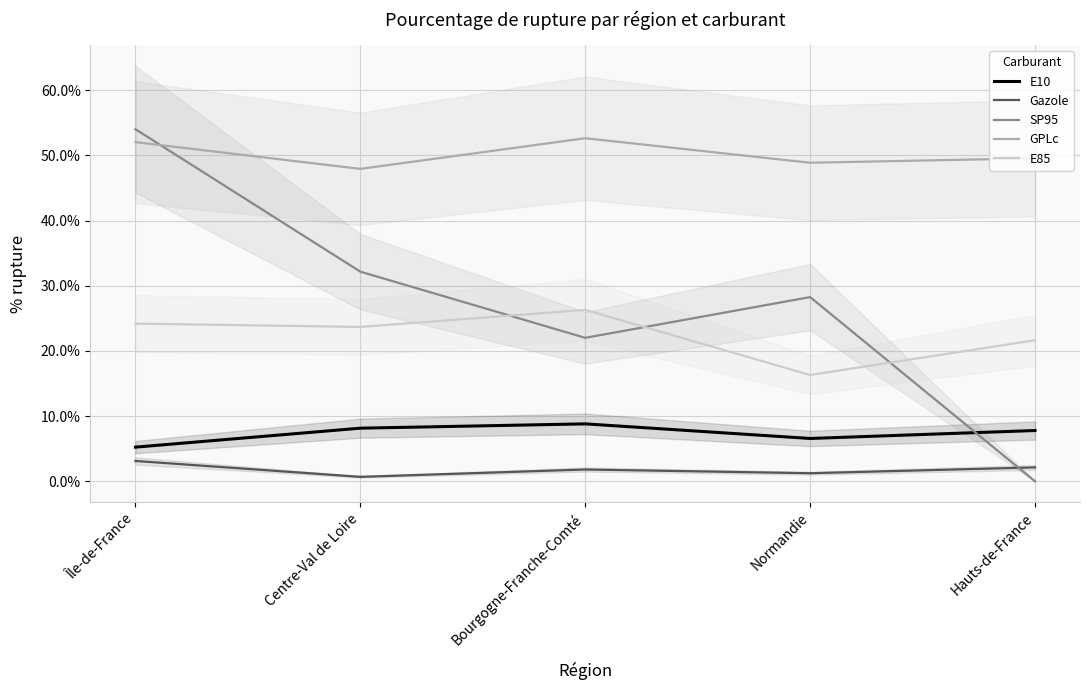

Reading left to right, list all the values displayed in this chart.

E10: Île-de-France=5.2	Centre-Val de Loire=8.2	Bourgogne-Franche-Comté=8.8	Normandie=6.6	Hauts-de-France=7.8
Gazole: Île-de-France=3.1	Centre-Val de Loire=0.7	Bourgogne-Franche-Comté=1.8	Normandie=1.2	Hauts-de-France=2.1
SP95: Île-de-France=54.0	Centre-Val de Loire=32.2	Bourgogne-Franche-Comté=22.0	Normandie=28.3	Hauts-de-France=0.0
GPLc: Île-de-France=52.0	Centre-Val de Loire=47.9	Bourgogne-Franche-Comté=52.6	Normandie=48.9	Hauts-de-France=49.5
E85: Île-de-France=24.2	Centre-Val de Loire=23.7	Bourgogne-Franche-Comté=26.3	Normandie=16.3	Hauts-de-France=21.6